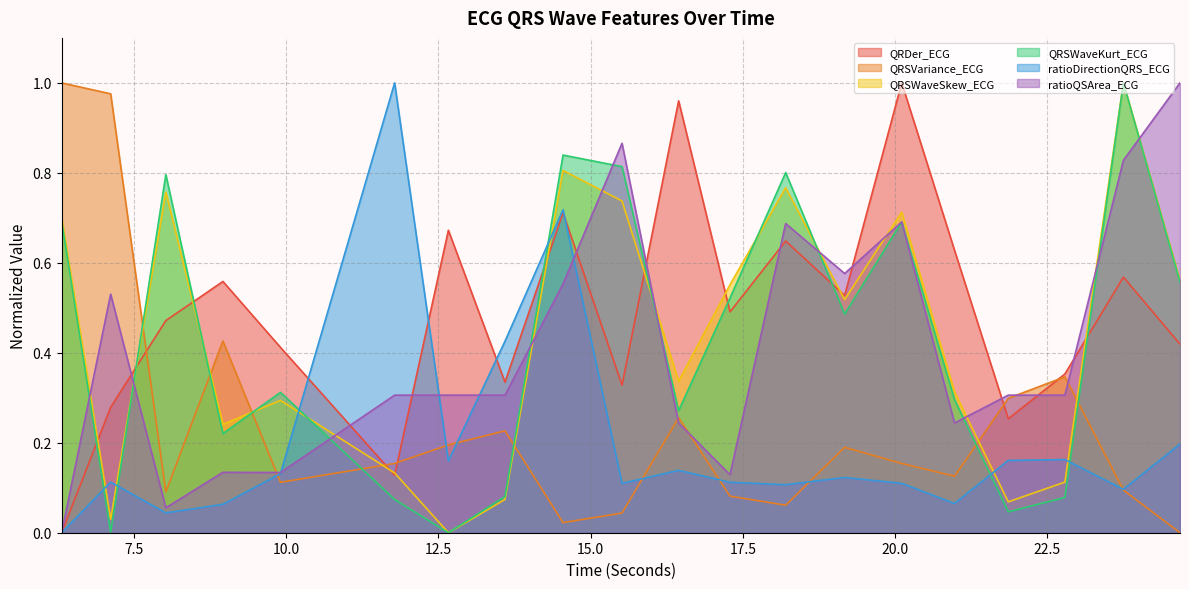

What is the total value across all series at 17.2890625?

1.9